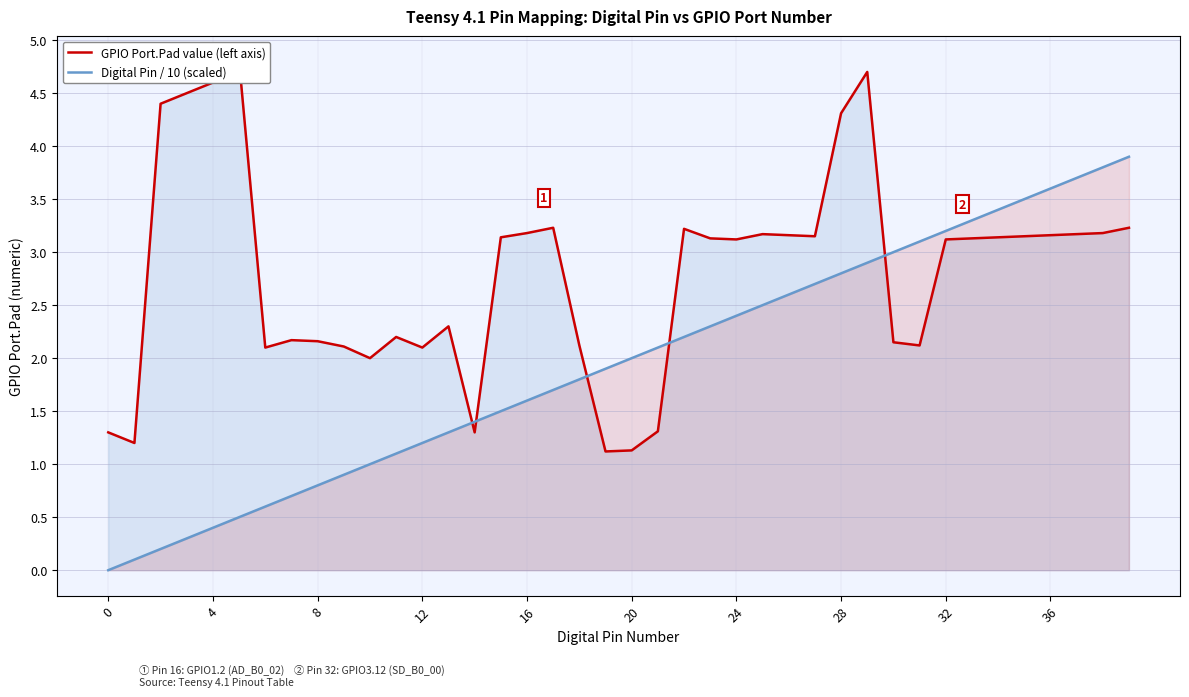

The GPIO Port.Pad value (left axis) series shows 3.2 at 16. True or false?

True